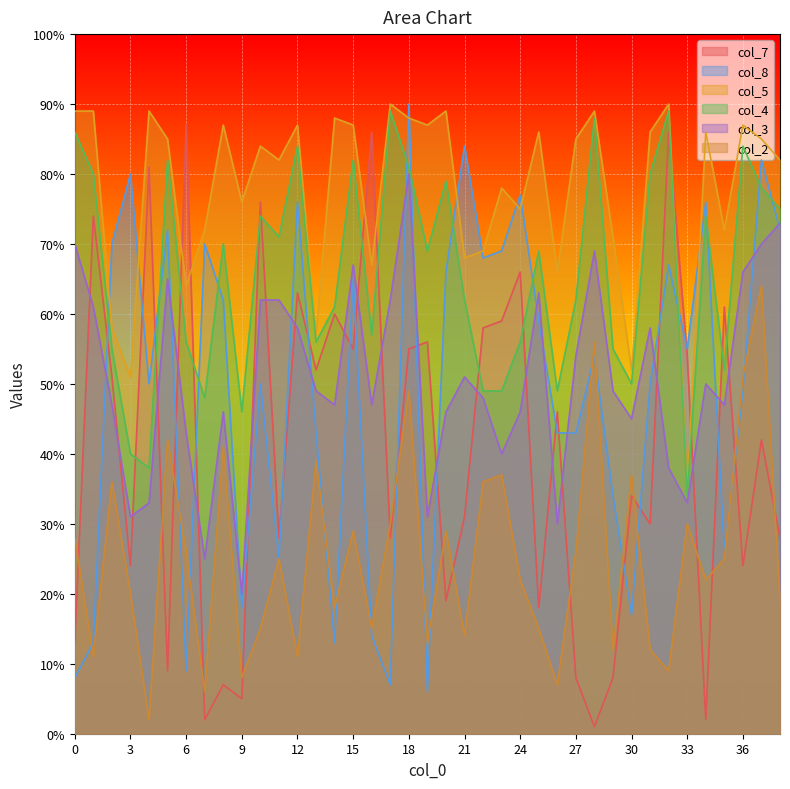

What is the difference between the second highest and minimum values in the col_4 series?

55